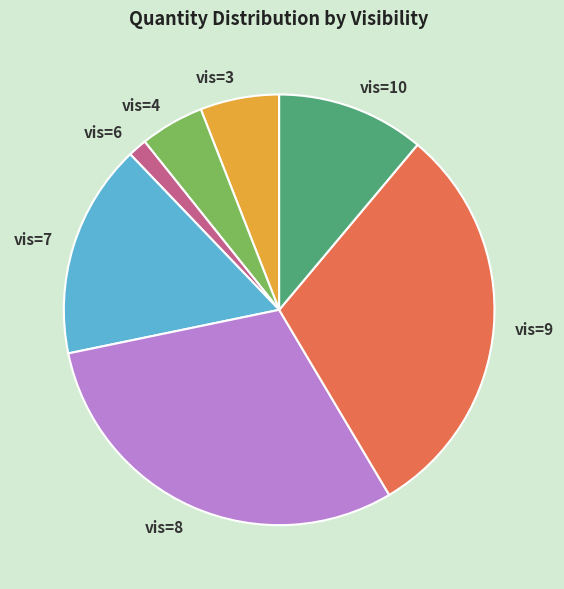

Is the sum of vis=6 and vis=9 greater than half?

No